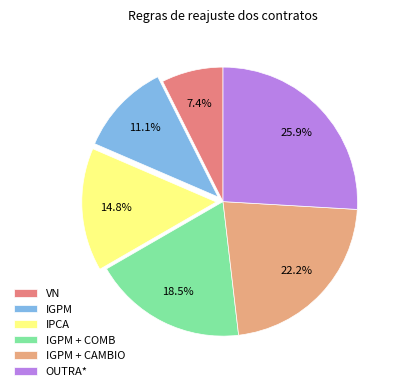

What is the total percentage of IPCA and OUTRA*?

40.7%